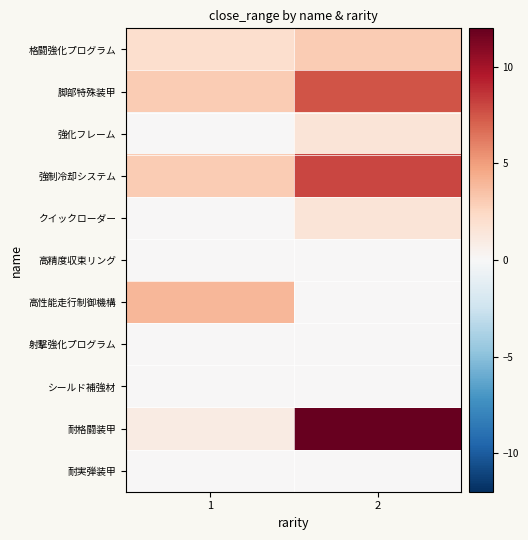

Which category has the highest value across all series?

2